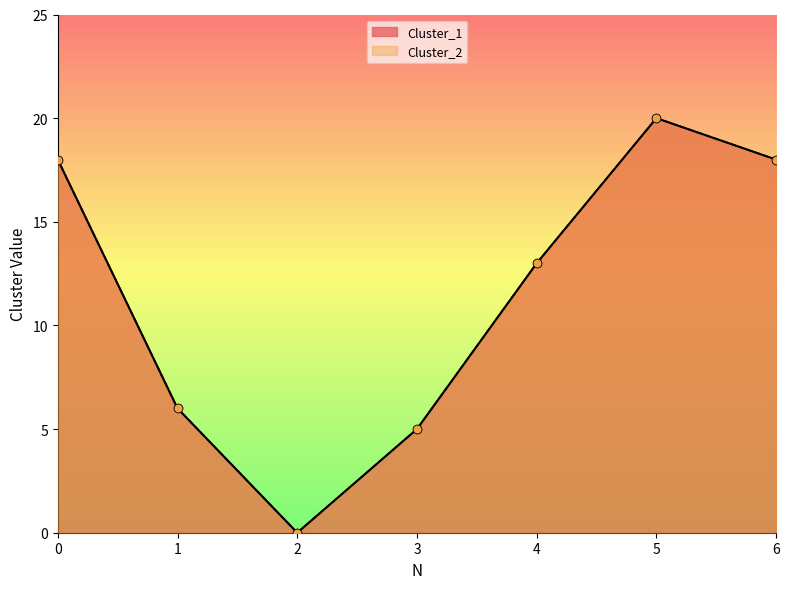

What is the total value across all series at 1?

12